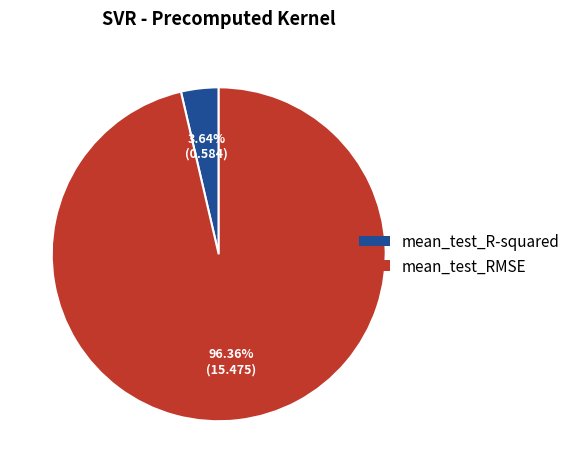

How many slices are in this pie chart?

2